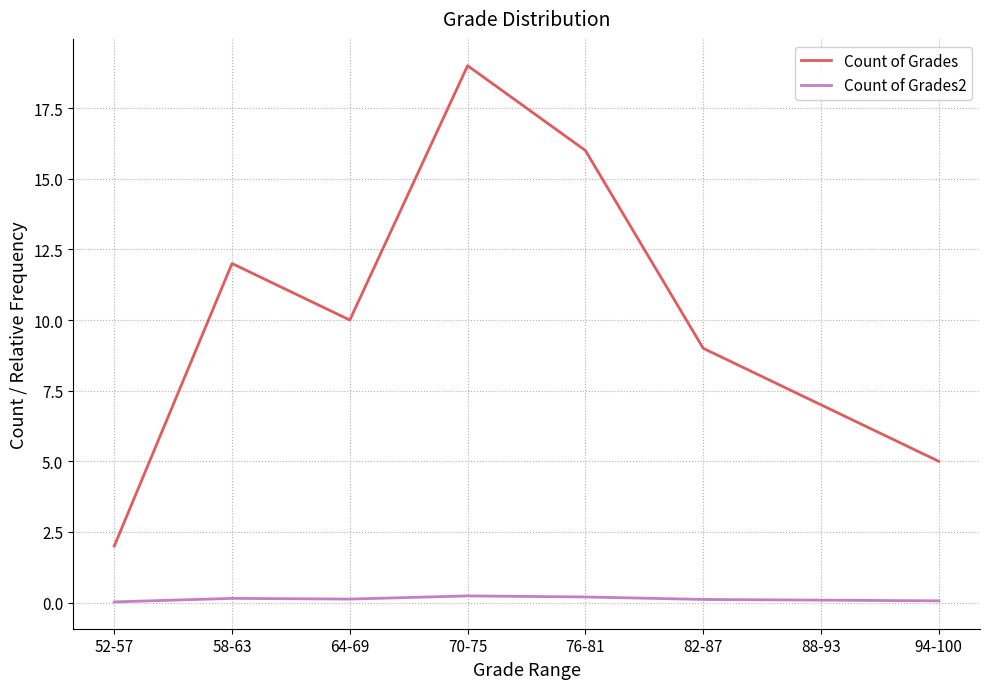

True or false: Count of Grades2 and Count of Grades intersect in this chart.

False